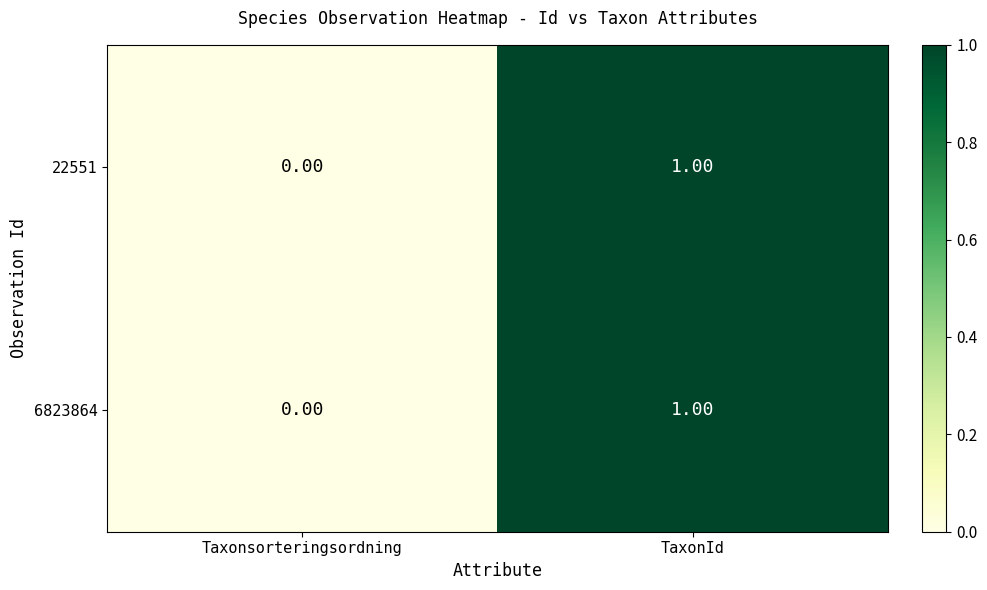

At which category is the sum across all series the highest?

TaxonId